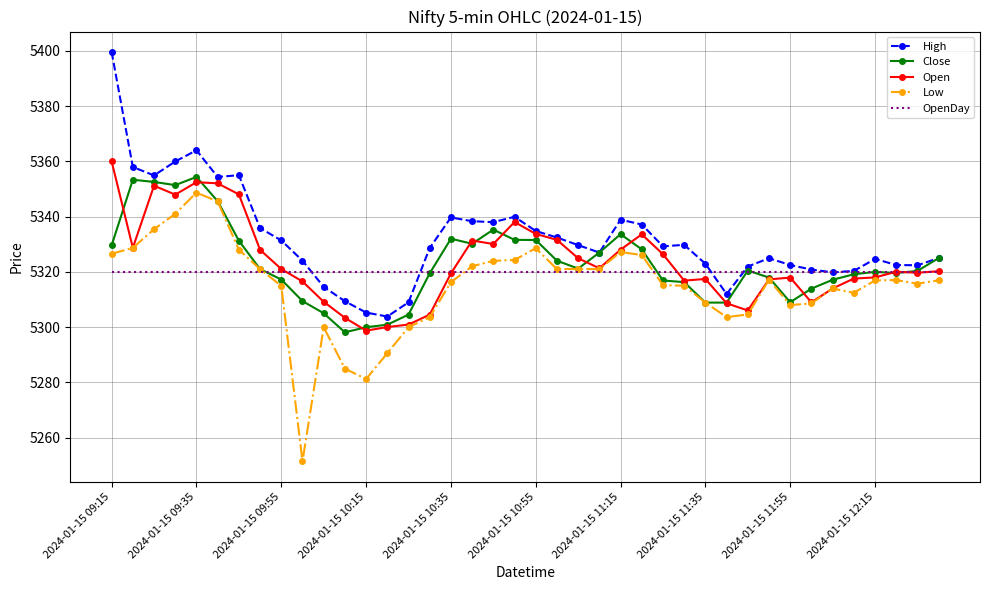

Which series has the largest total across all categories?

High